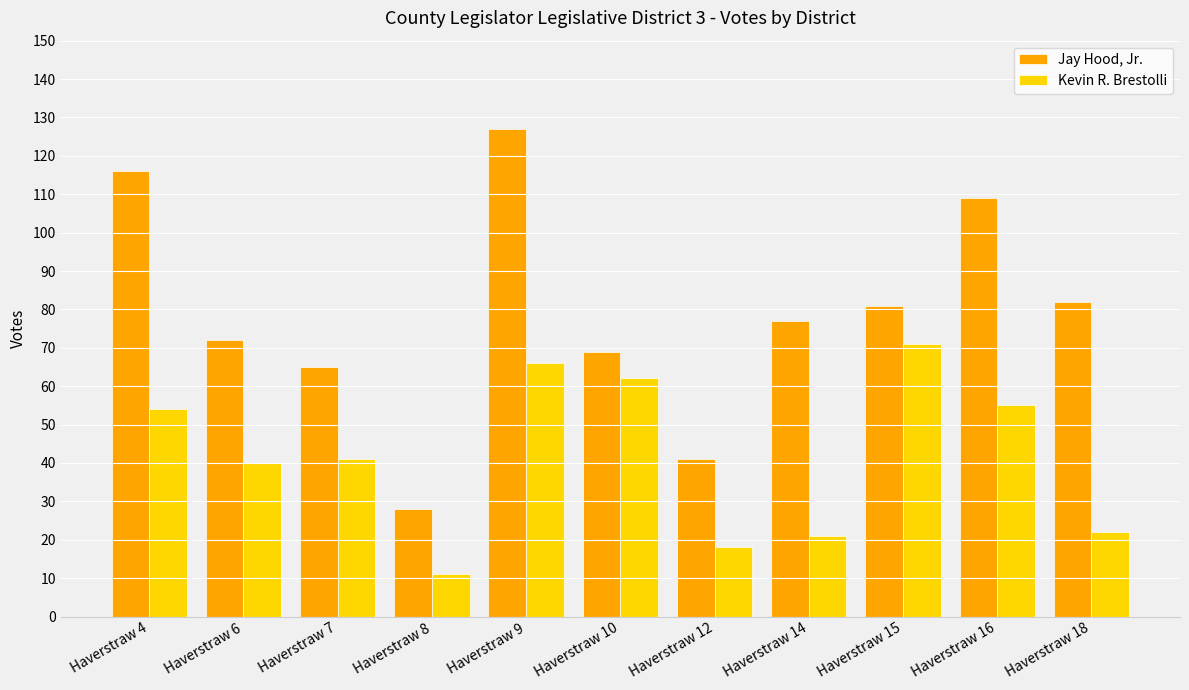

List the series in order of their peak value, highest first.

Jay Hood, Jr., Kevin R. Brestolli